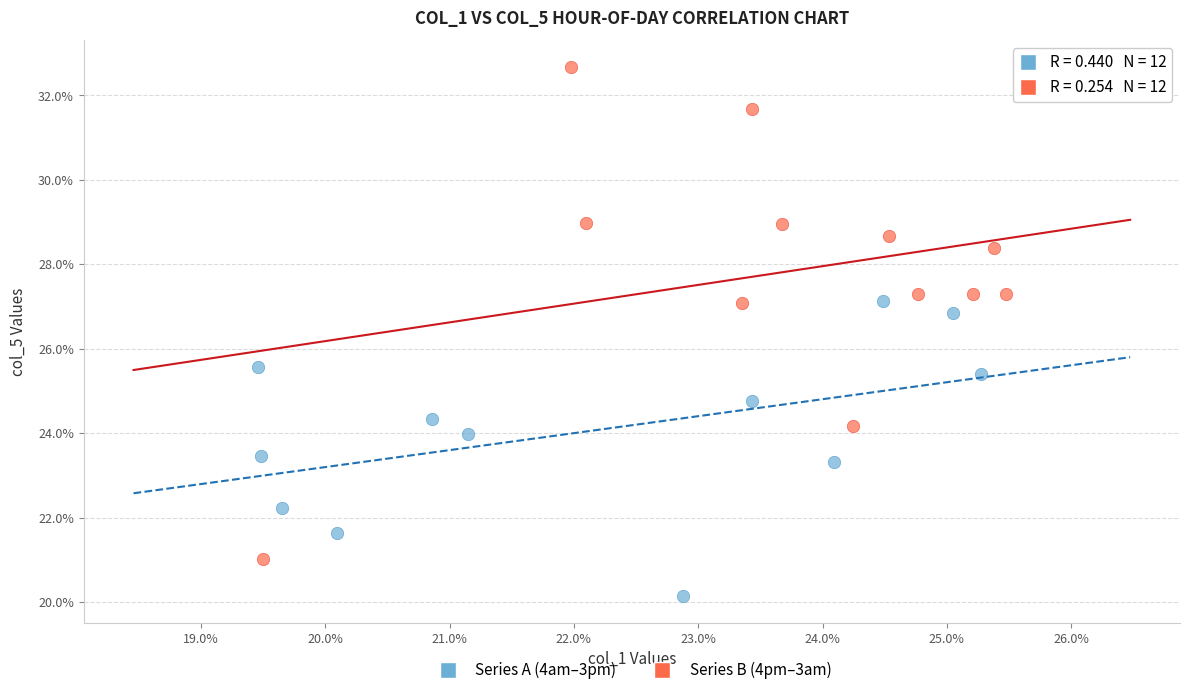

Which series has the largest Y range (max minus min)?

Series B (4pm–3am)